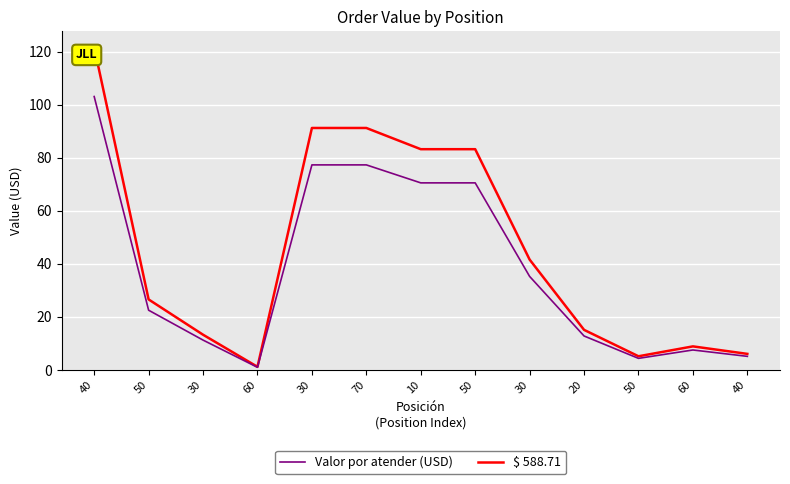

What are all the series names shown in the legend?

Valor por atender (USD), $ 588.71